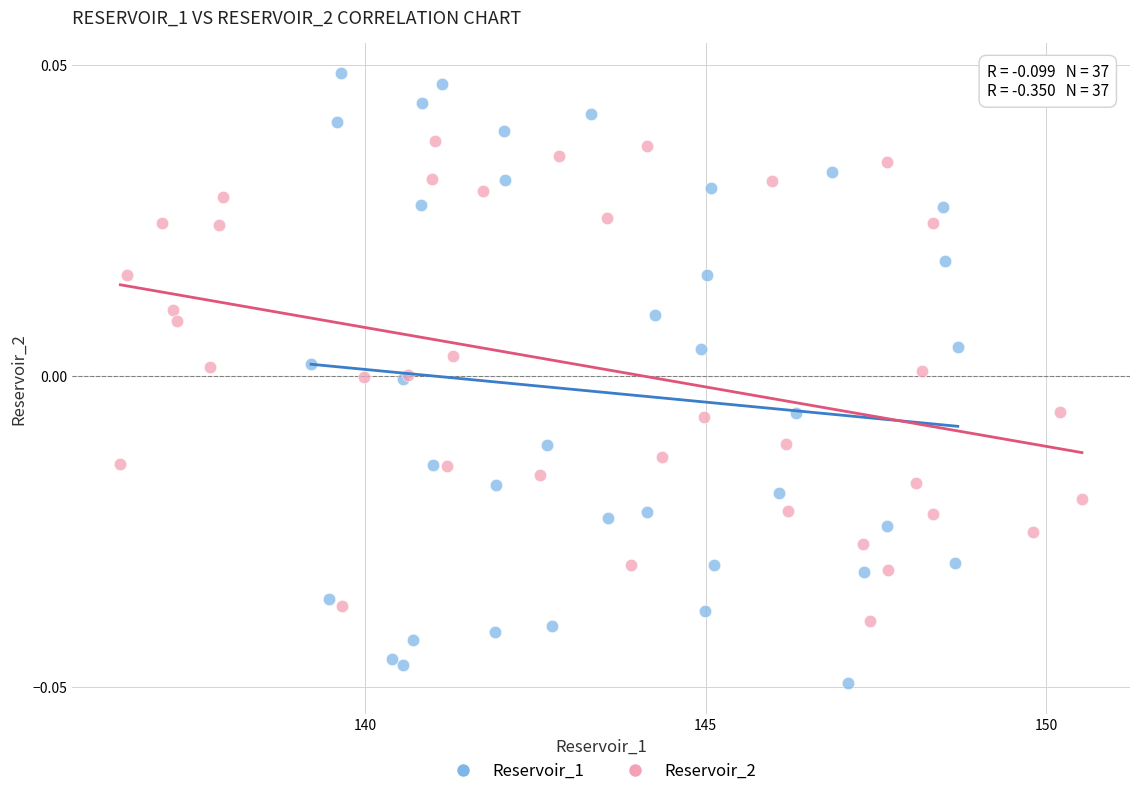

Which series reaches the minimum Y coordinate?

Reservoir_1